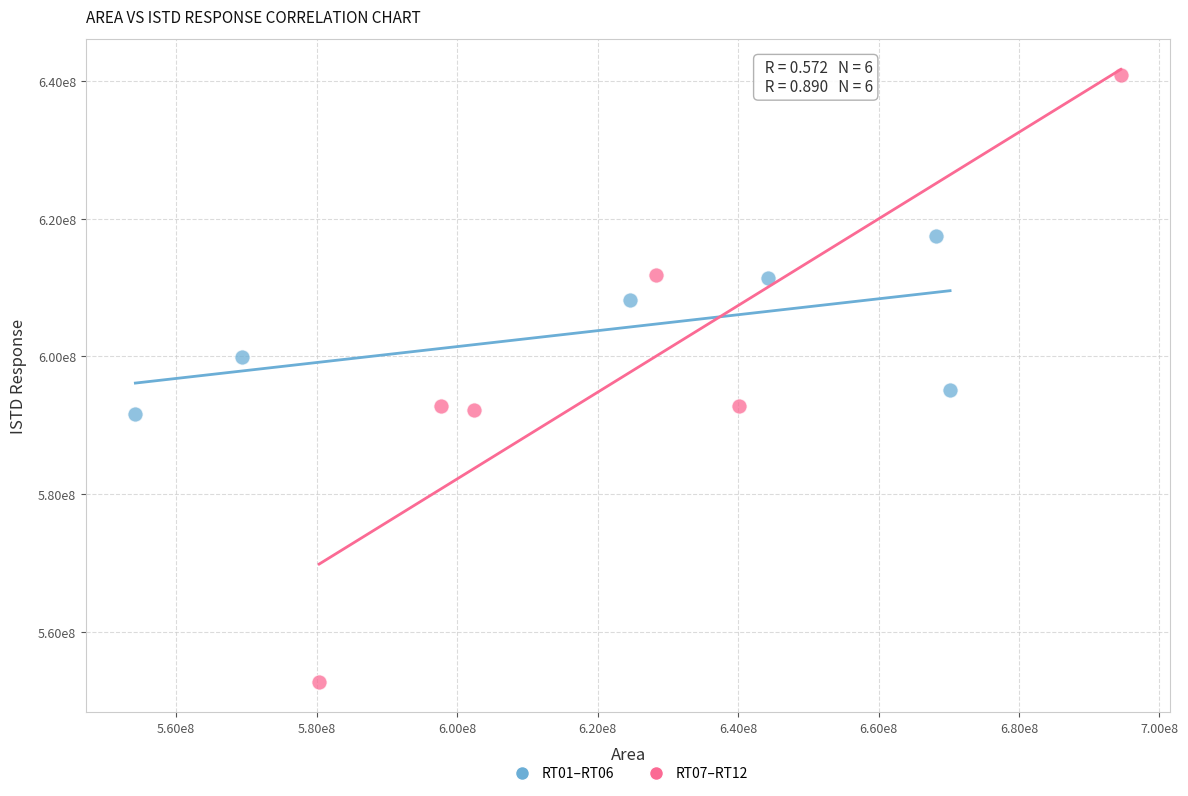

What are all the series names shown in the legend?

RT01–RT06, RT07–RT12